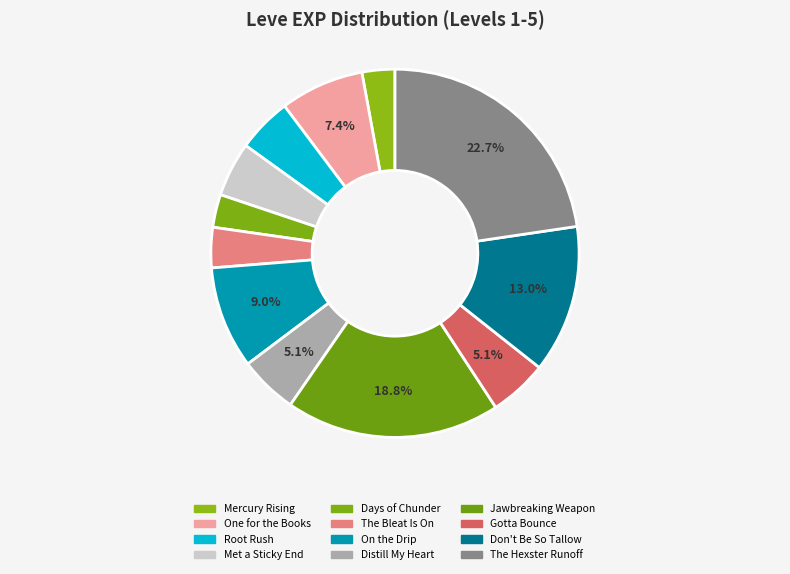

What percentage is the The Hexster Runoff slice, to the nearest percent?

23%